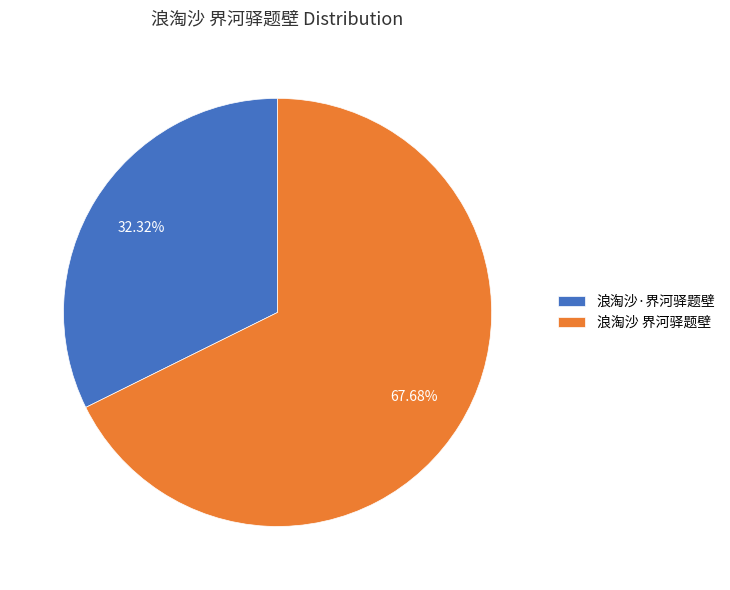

Does any single category account for the majority?

Yes